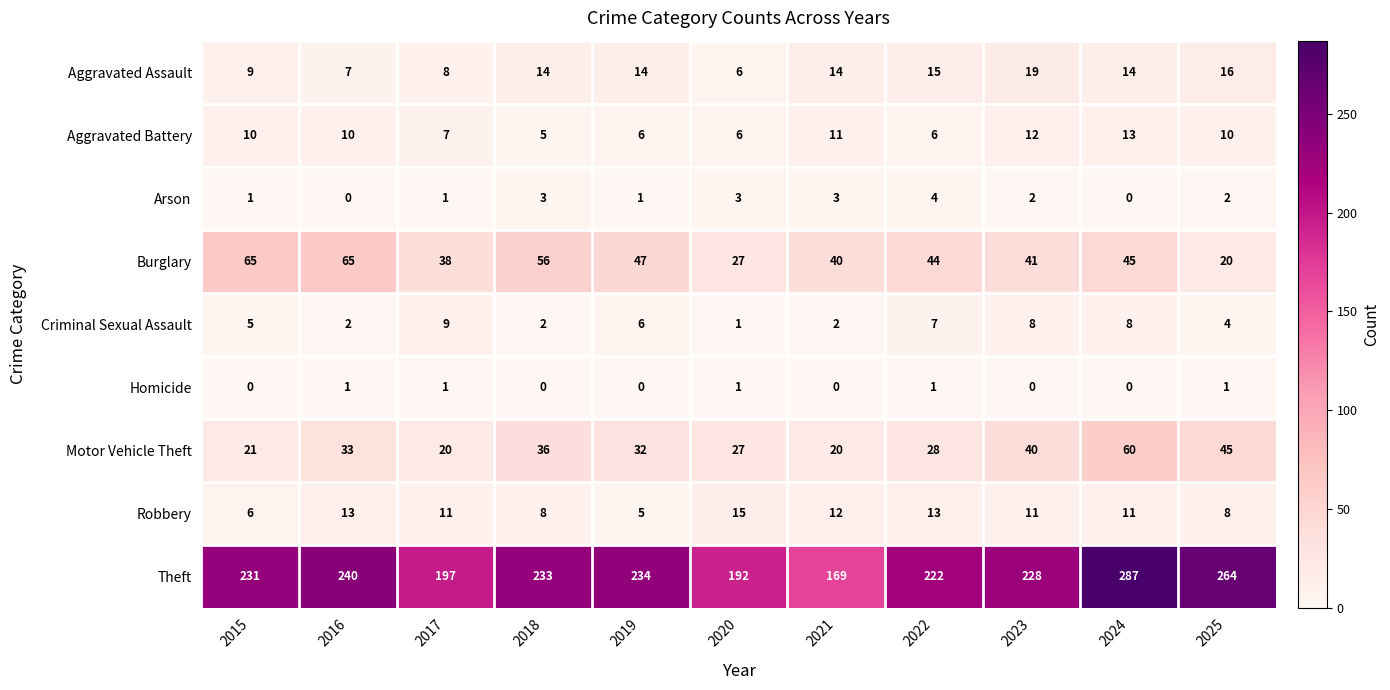

At which category is the sum across all series the highest?

2024